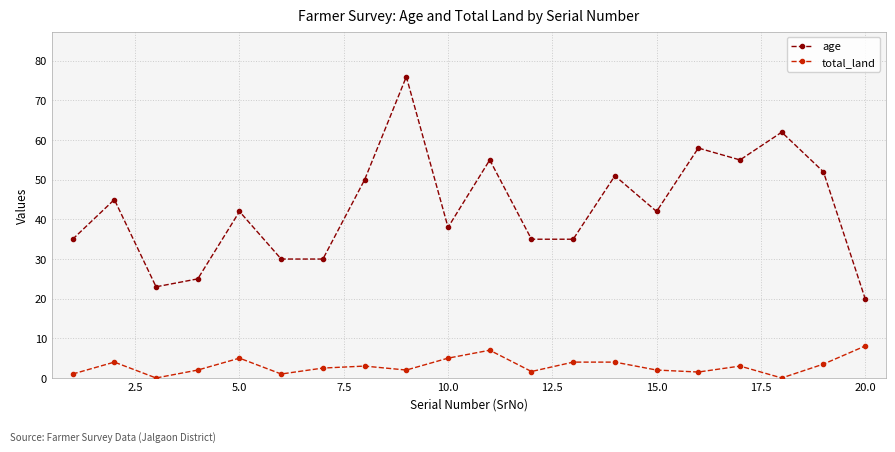

Is this an area chart (filled region under the line)?

No